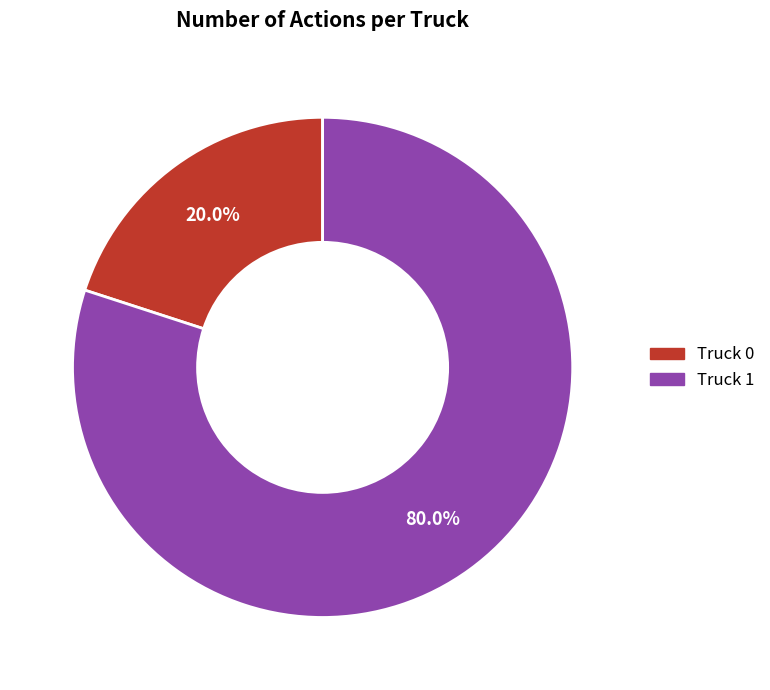

Count the number of slices in the pie.

2